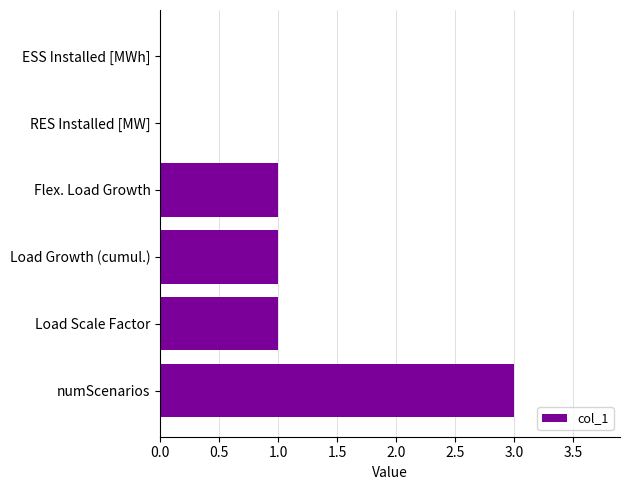

Are the bars horizontal?

Yes